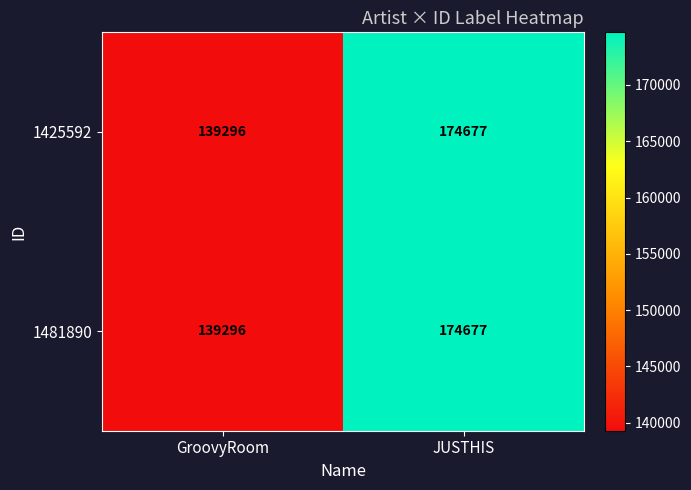

What is the smallest value displayed?

139296